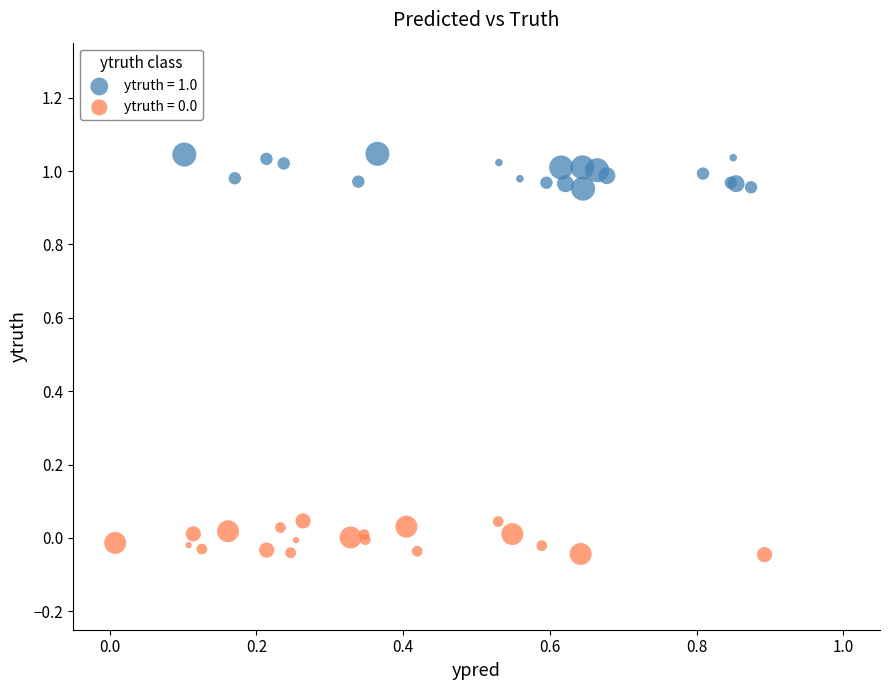

Which series reaches the maximum Y coordinate?

ytruth = 1.0